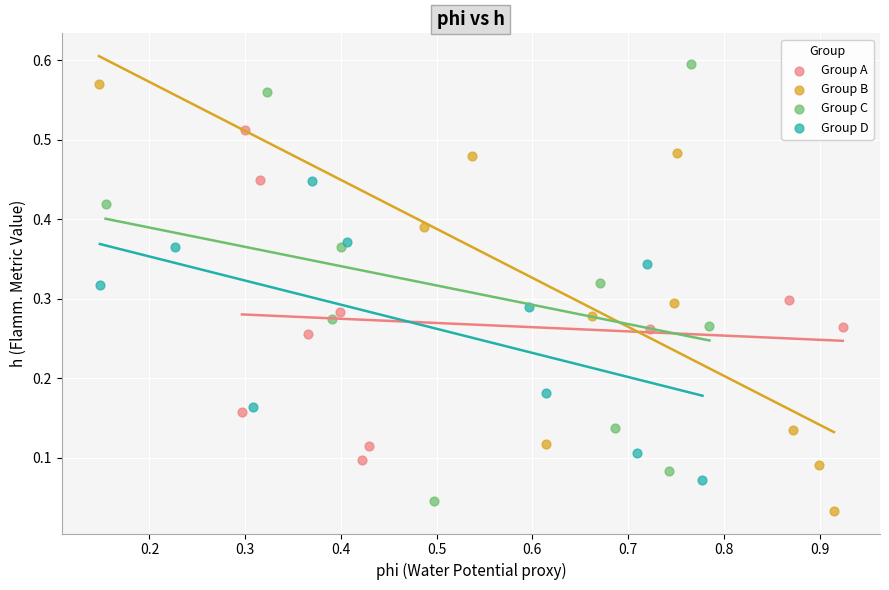

Which series reaches the maximum Y coordinate?

Group C